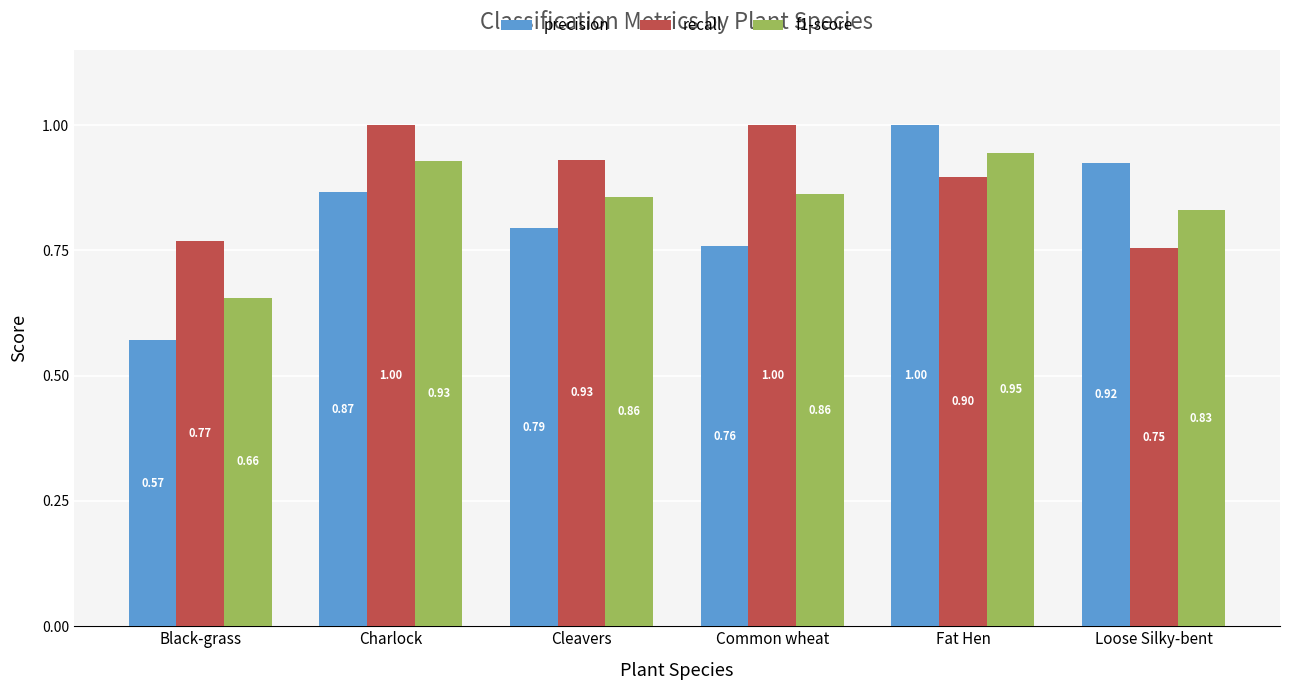

At how many categories does at least one series exceed 0?

6